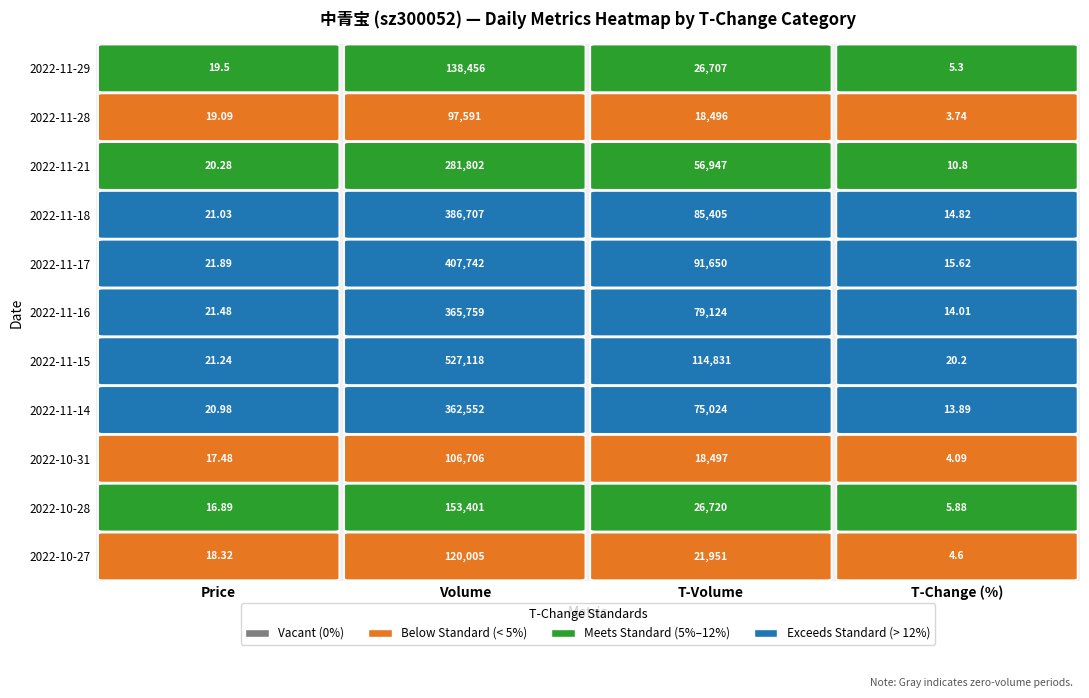

Reading left to right, extract all data points from this chart.

2022-11-29: 19.5	138456.0	26707.0	5.3
2022-11-28: 19.1	97591.0	18496.0	3.7
2022-11-21: 20.3	281802.0	56947.0	10.8
2022-11-18: 21.0	386707.0	85405.0	14.8
2022-11-17: 21.9	407742.0	91650.0	15.6
2022-11-16: 21.5	365759.0	79124.0	14.0
2022-11-15: 21.2	527118.0	114831.0	20.2
2022-11-14: 21.0	362552.0	75024.0	13.9
2022-10-31: 17.5	106706.0	18497.0	4.1
2022-10-28: 16.9	153401.0	26720.0	5.9
2022-10-27: 18.3	120005.0	21951.0	4.6